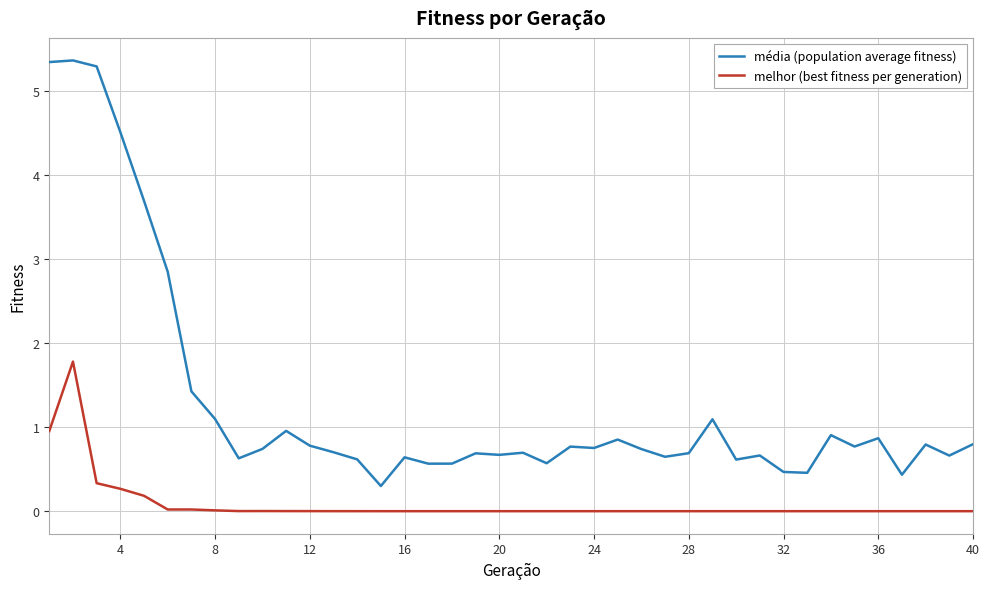

What is the difference between the second highest and second lowest values in the média (population average fitness) series?

4.9